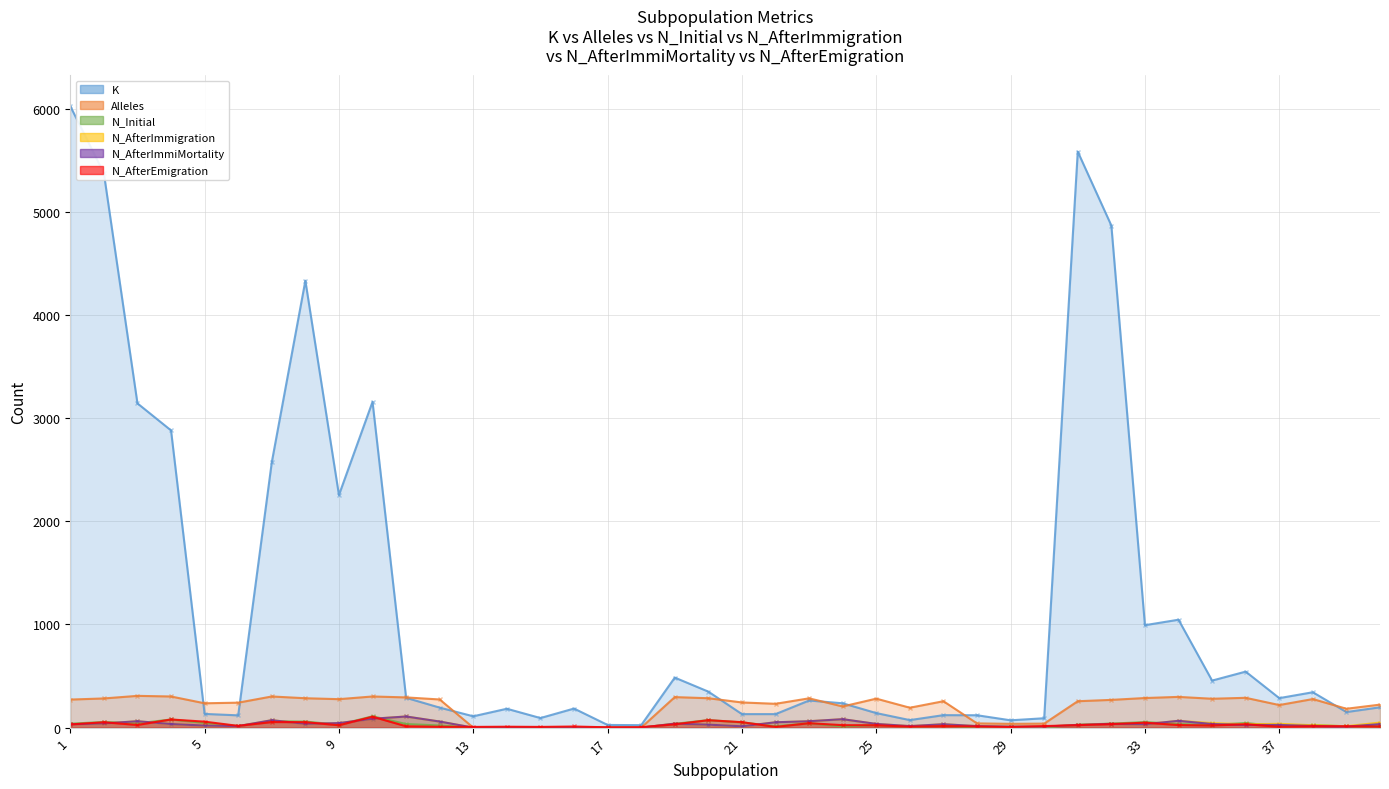

At which label is N_Initial closest to 55?

2